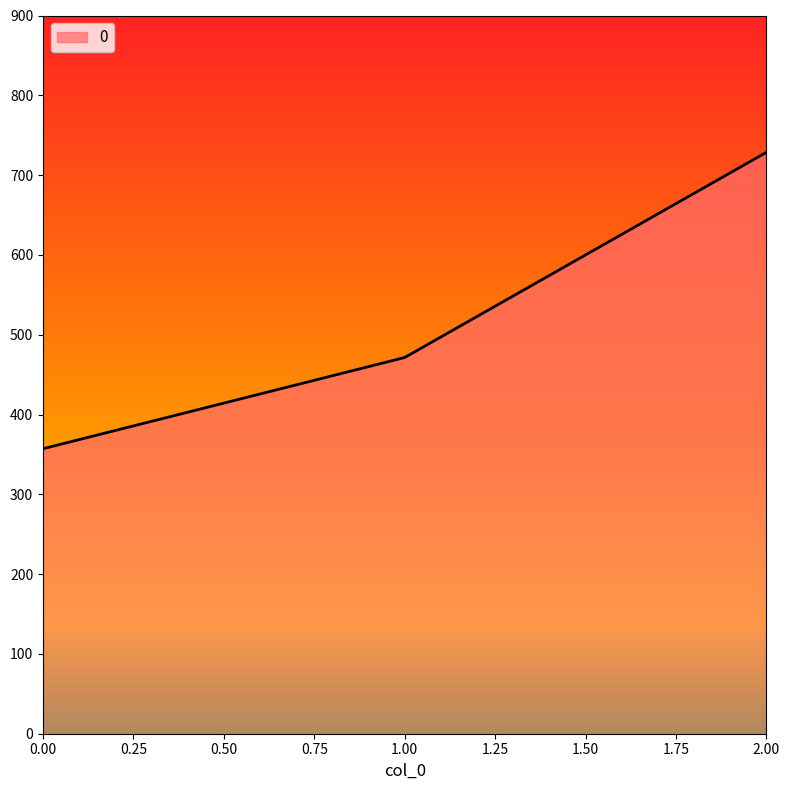

True or false: the data shows 141.8 at 0.

False